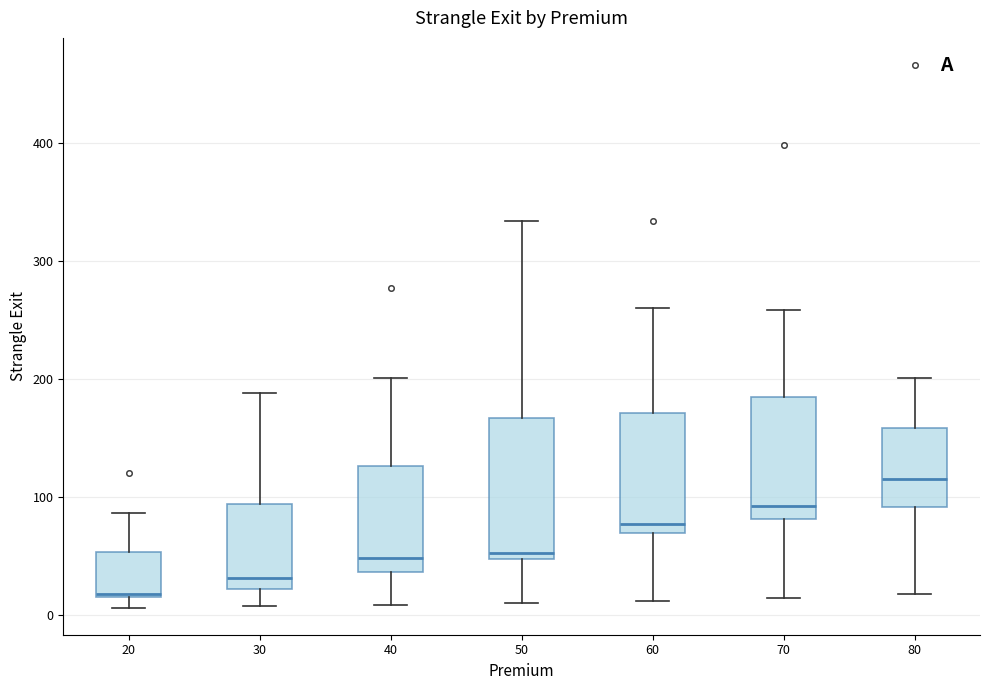

Which box is the tallest, from its lower edge to its upper edge?

50